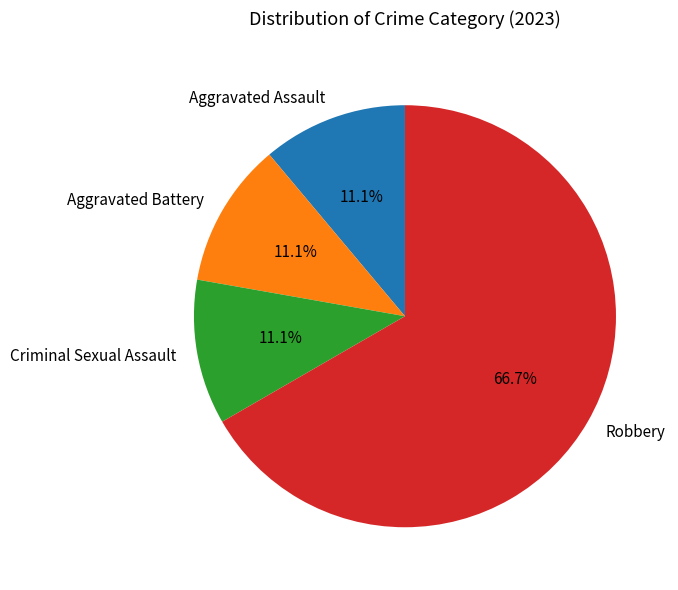

True or false: Aggravated Battery accounts for 11% of the total.

True